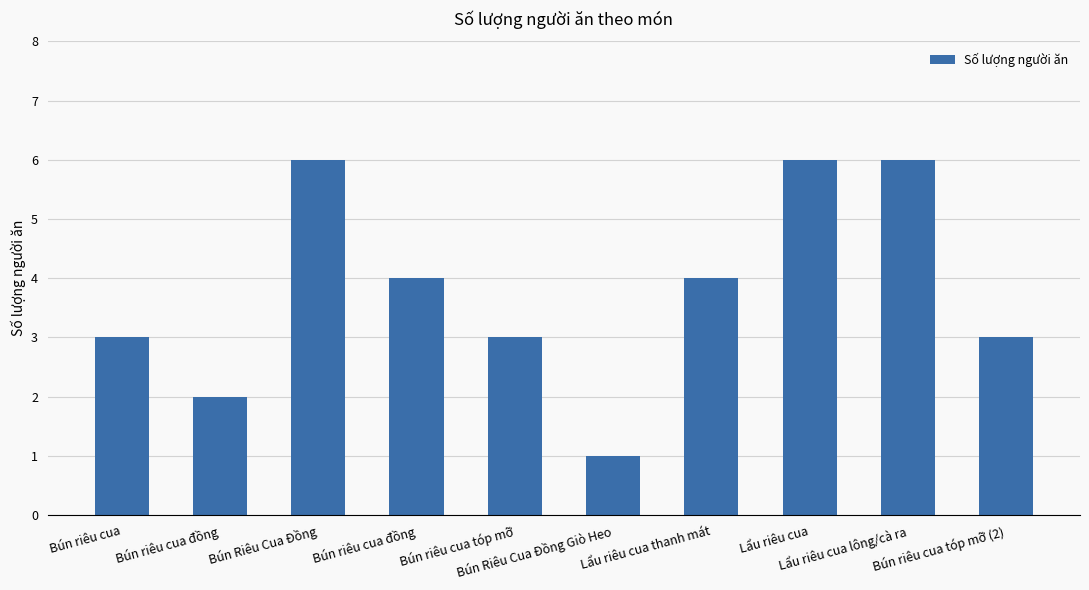

What is the change in value from Bún riêu cua to Bún riêu cua đồng?

-1